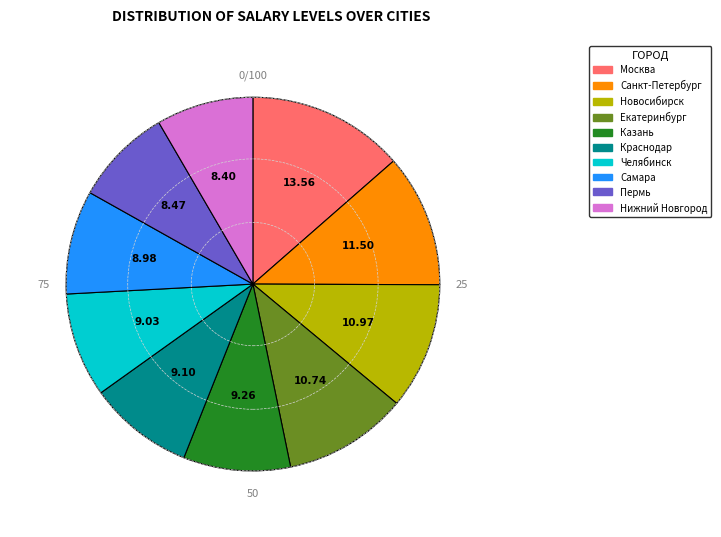

Is the sum of Нижний Новгород and Казань greater than half?

No